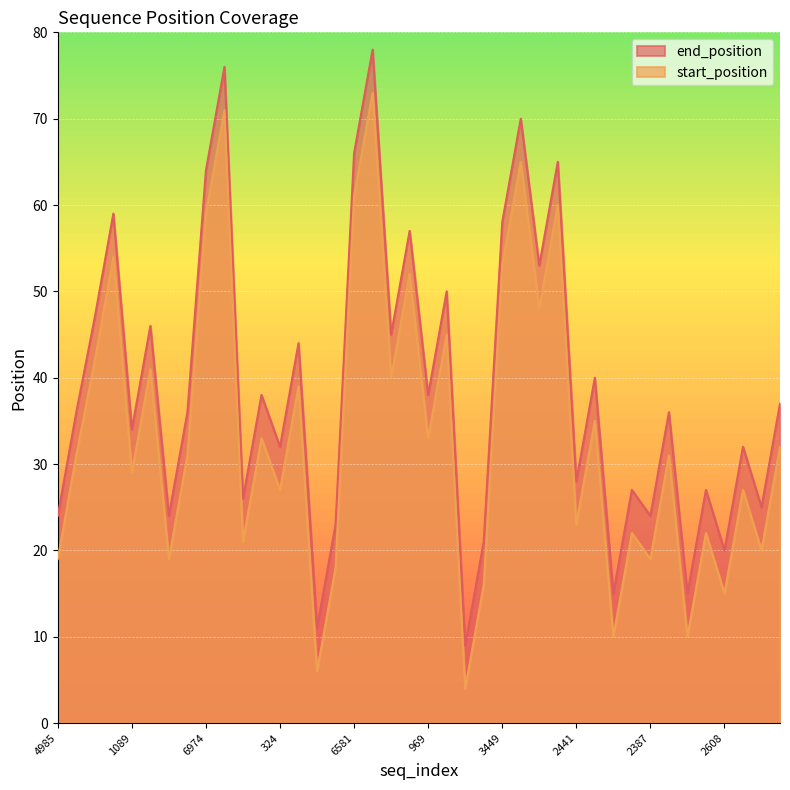

Rank the series by their average value, from highest to lowest.

end_position, start_position